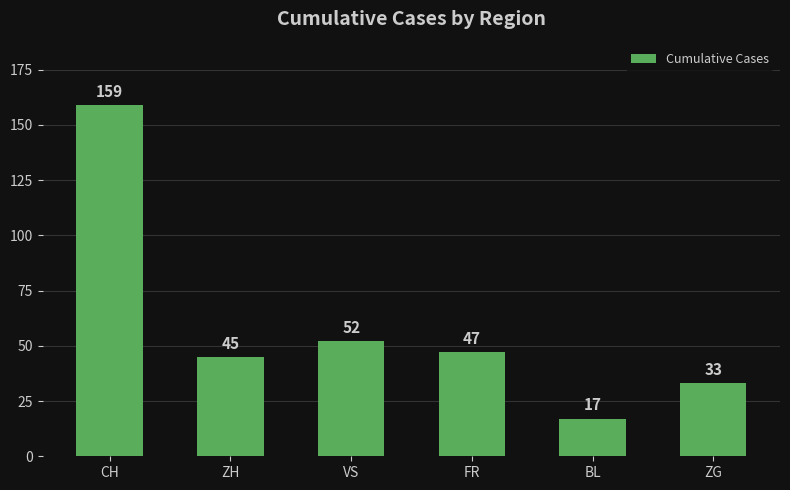

What is the label of the 4th bar from the right?

VS